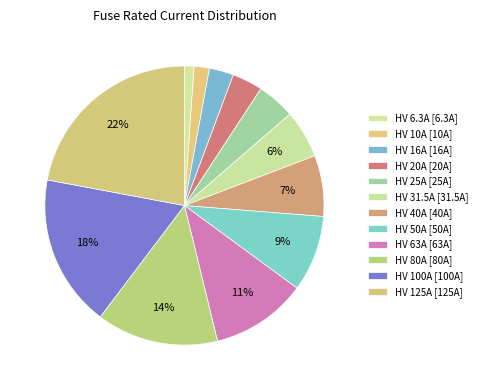

What is the largest slice in the pie chart?

HV 125A